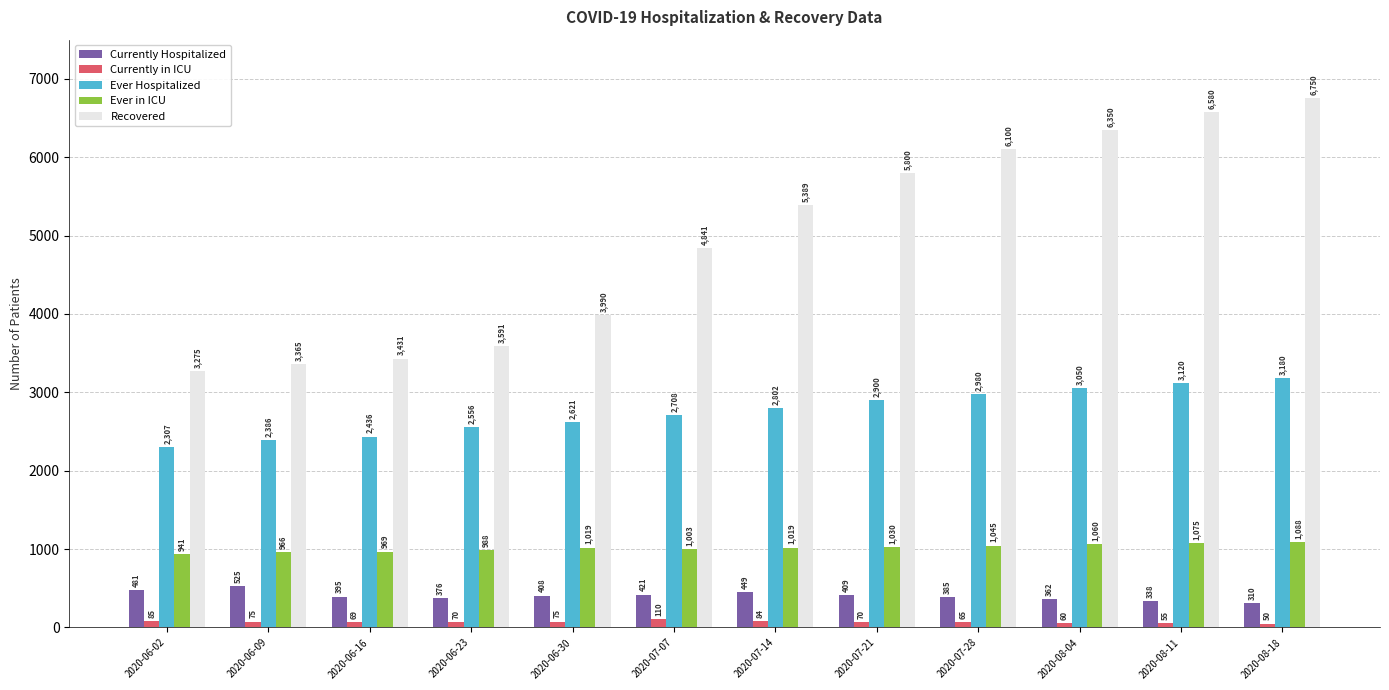

How many categories are shown in the chart?

12